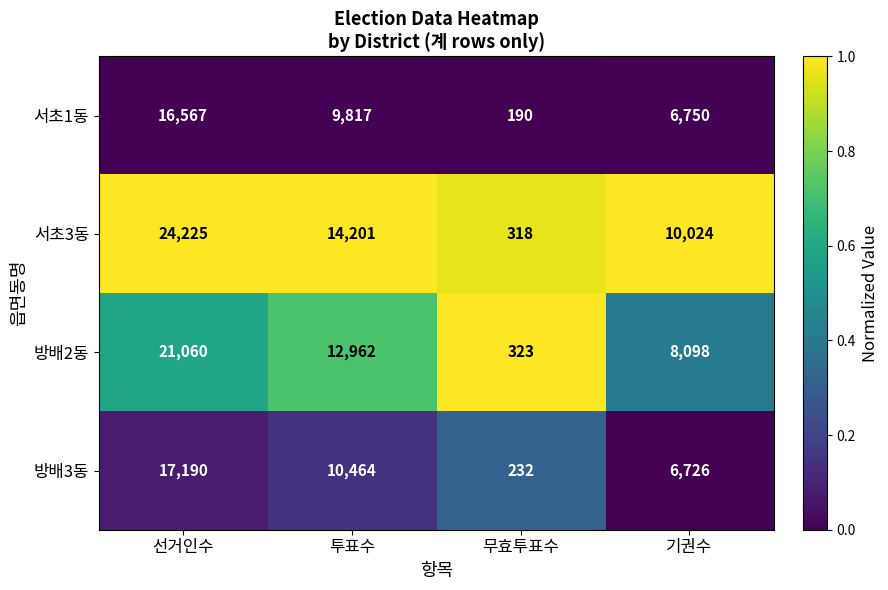

What is the sum of all 방배2동 values?

42443